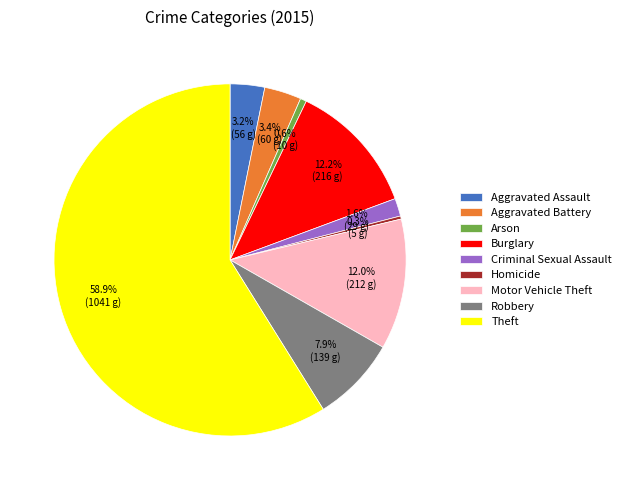

Which category has the biggest portion of the pie?

Theft